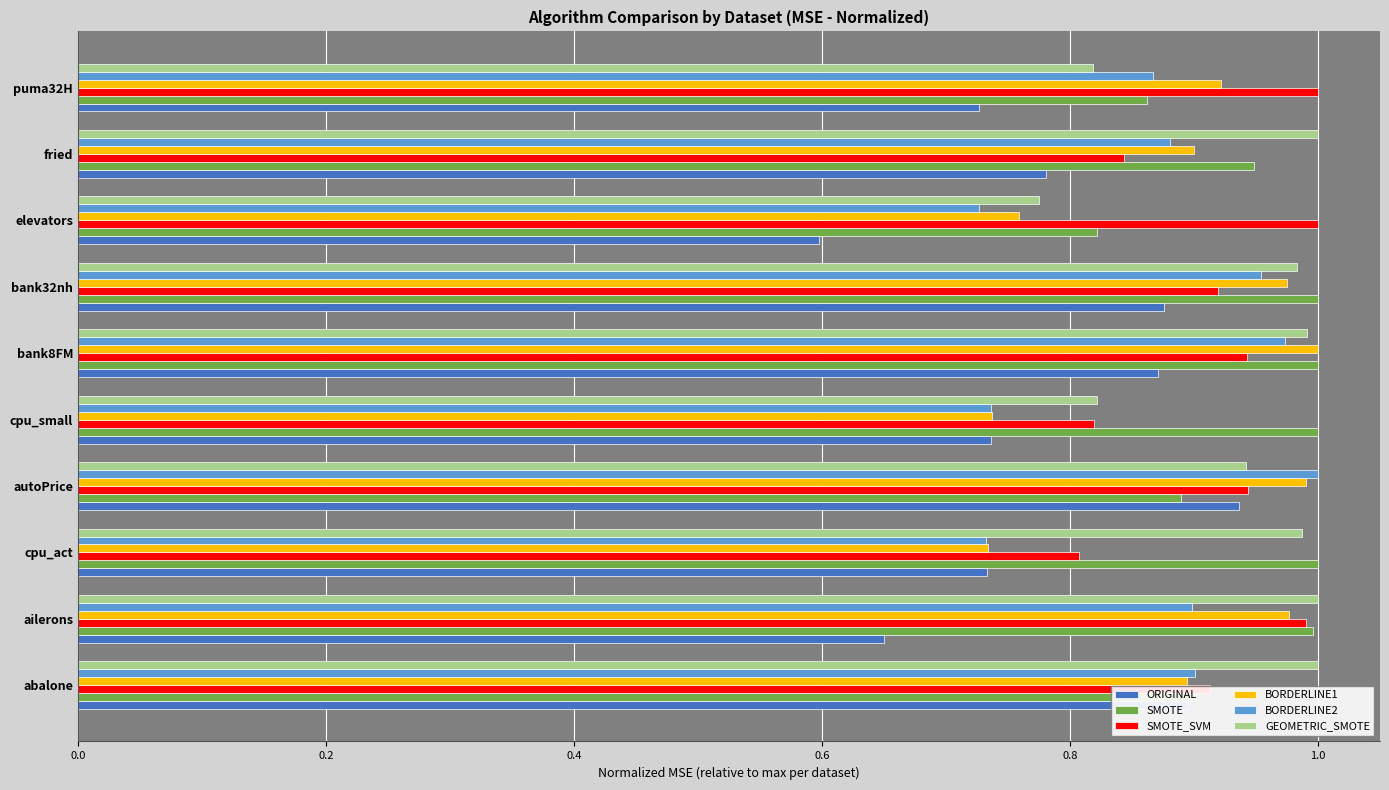

At which label is GEOMETRIC_SMOTE closest to 0?

elevators